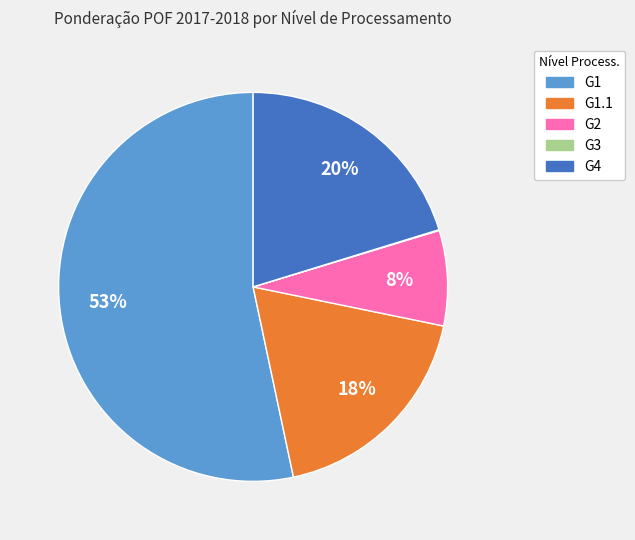

Is there a majority slice in this chart?

Yes